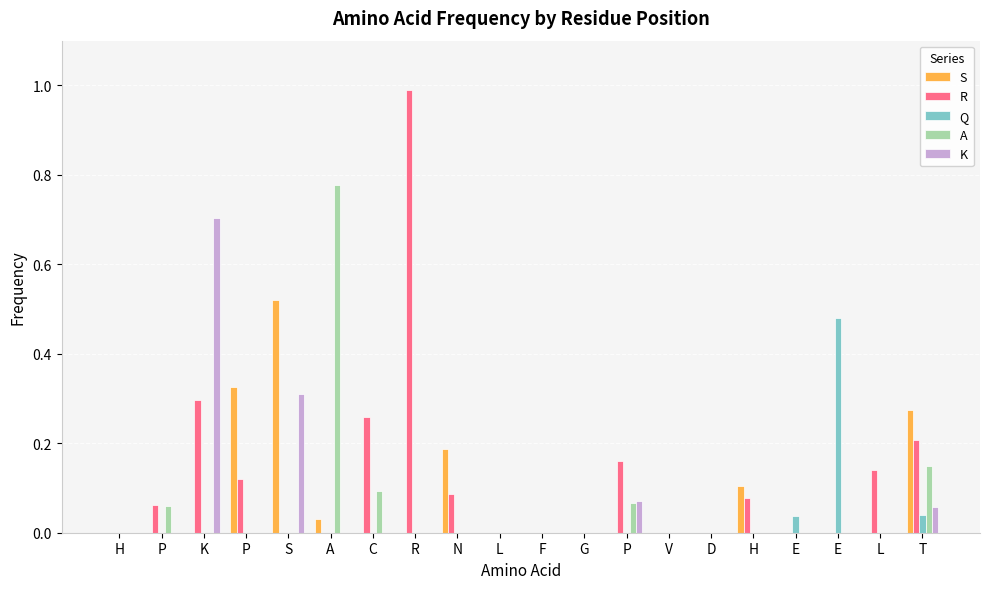

Between P and H, which series saw the biggest shift?

S